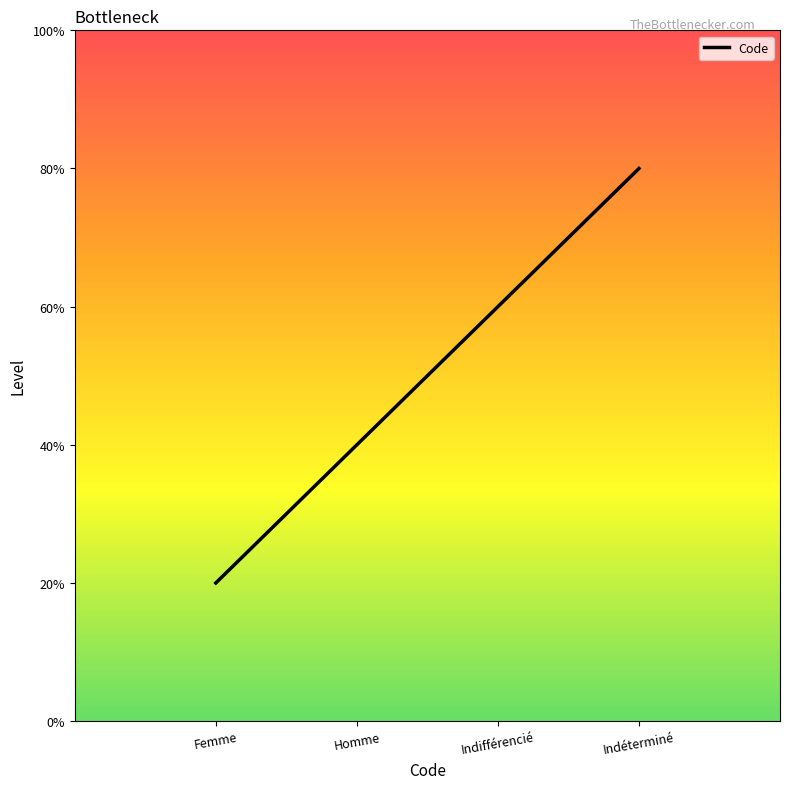

What is the label of the 1st point from the right?

Indéterminé